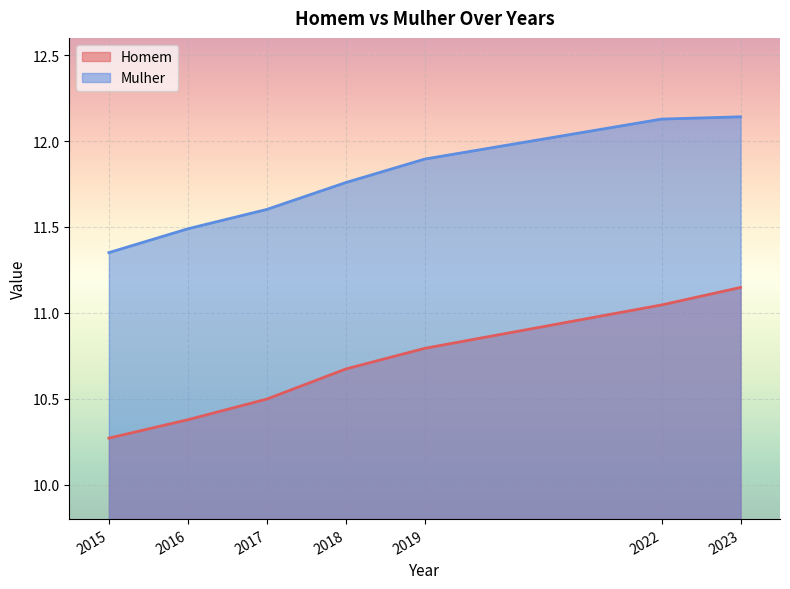

True or false: Mulher and Homem intersect in this chart.

False